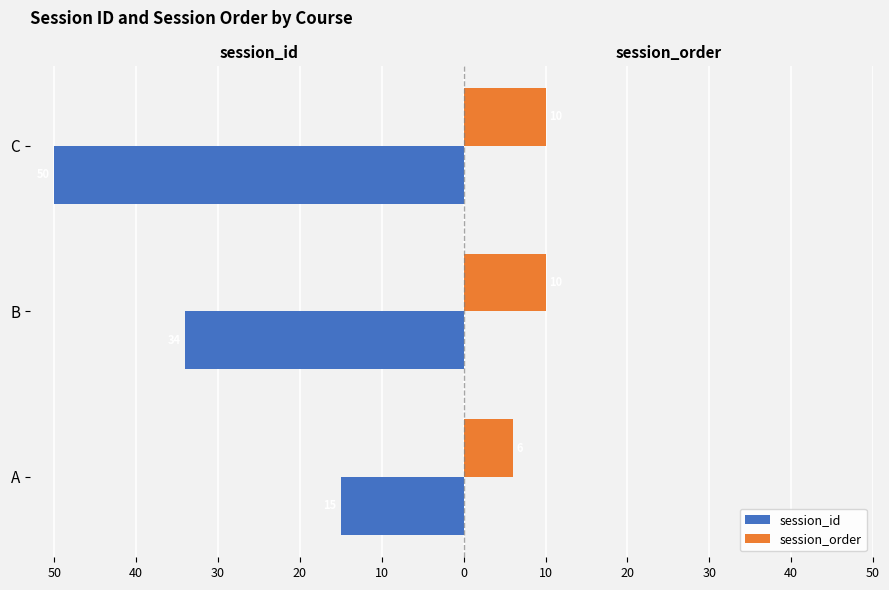

What is the sum of the session_id values at C and A?

-65